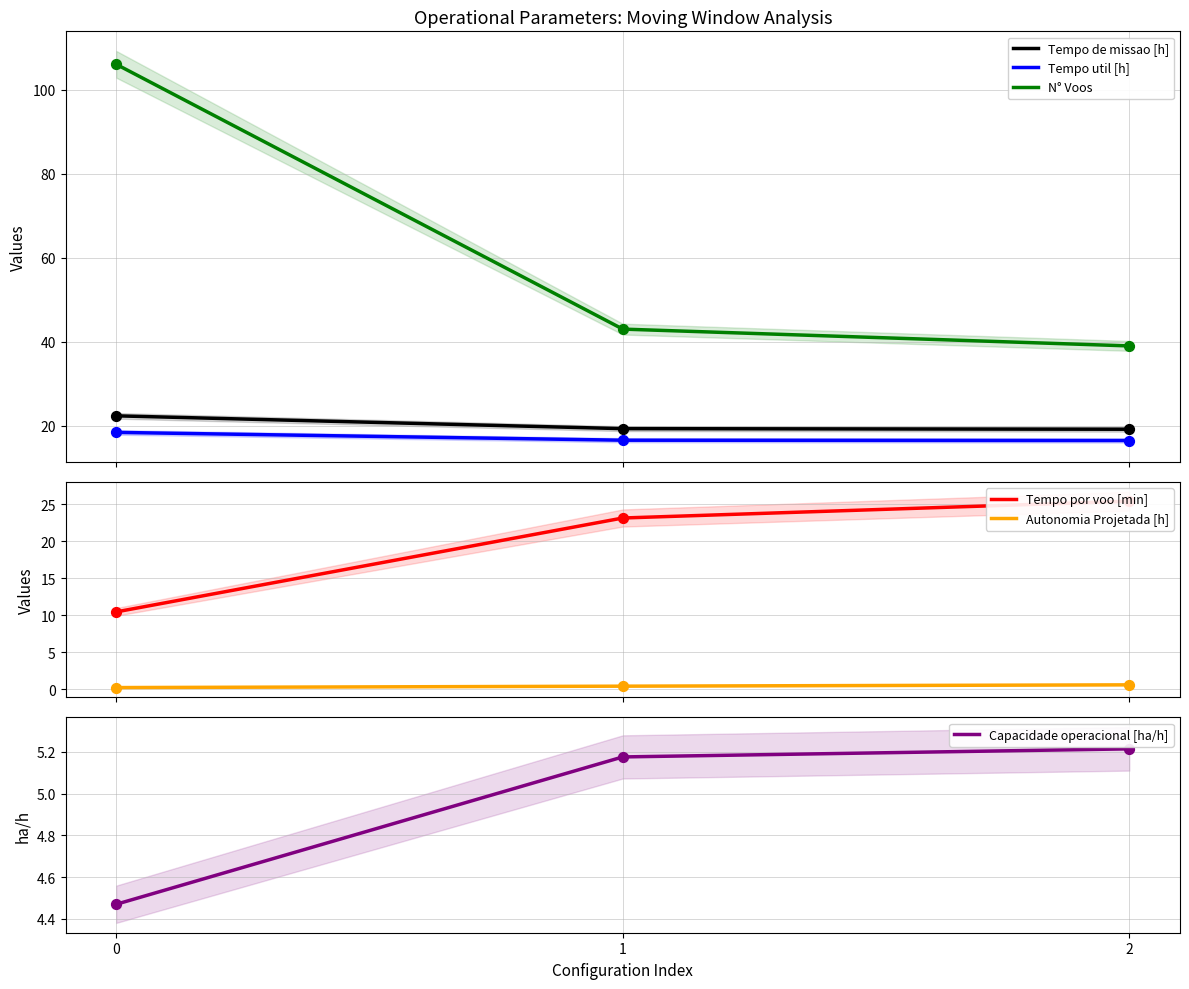

Which series reaches the minimum Y coordinate?

Autonomia Projetada [h]